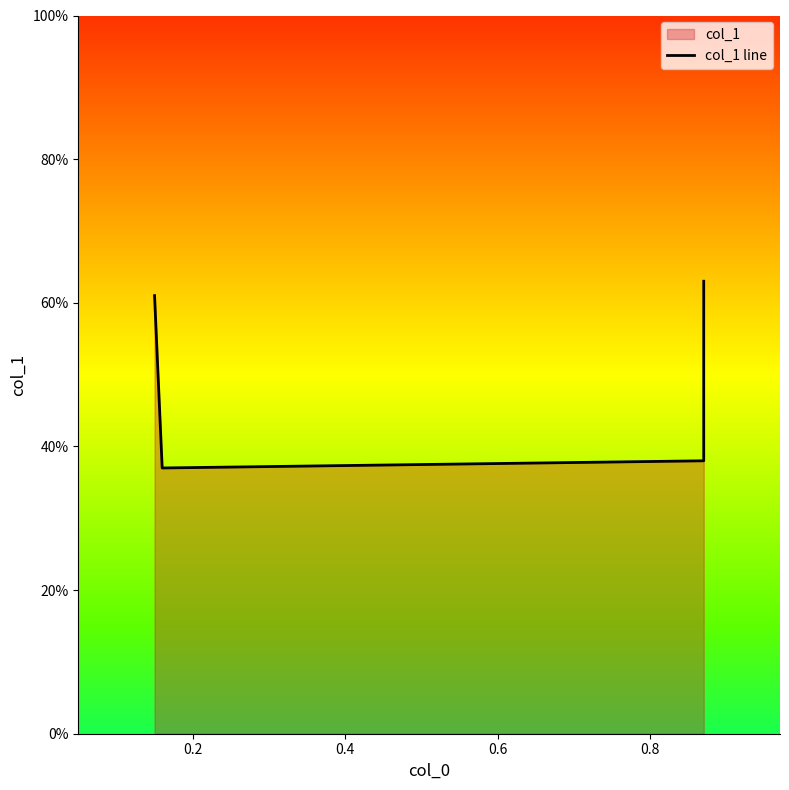

What is the value of the 3rd point from the left?

0.4